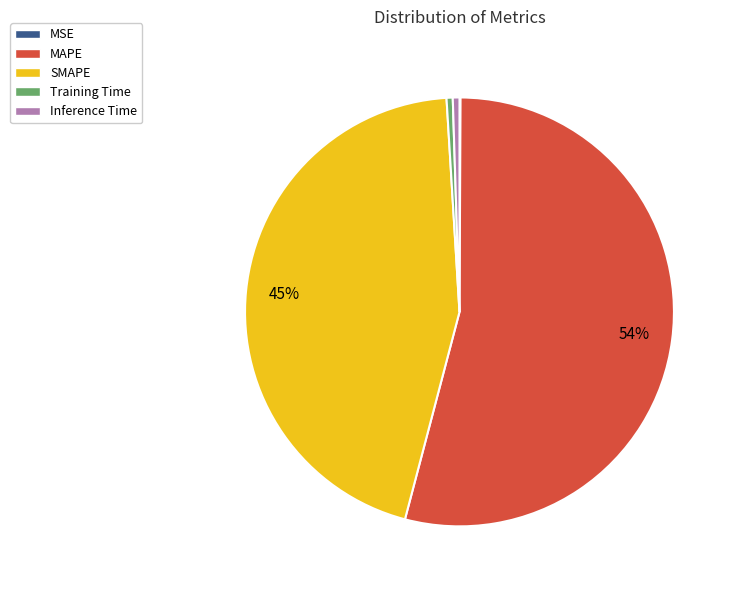

Does MAPE account for over 50% of the chart?

Yes